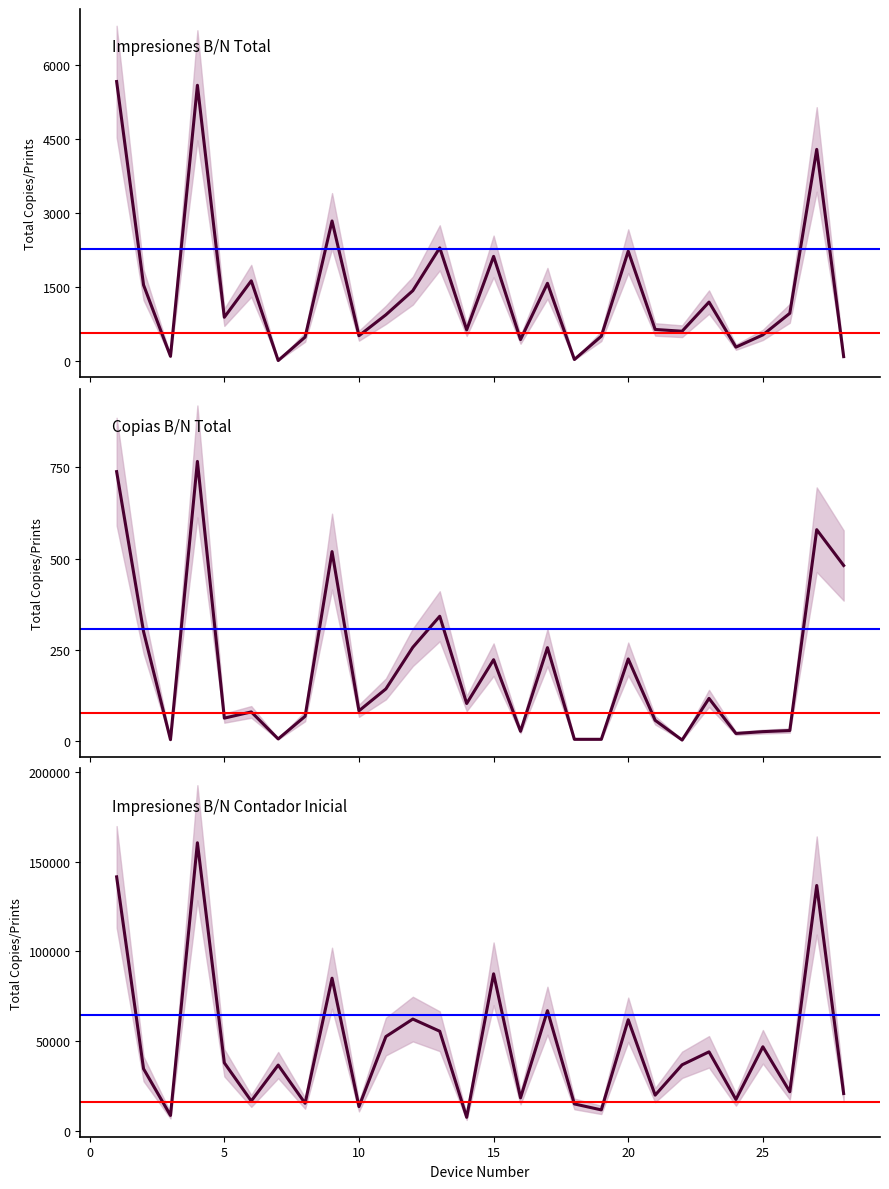

Which series has the largest range (max minus min)?

Impresiones B/N - Contador Inicial